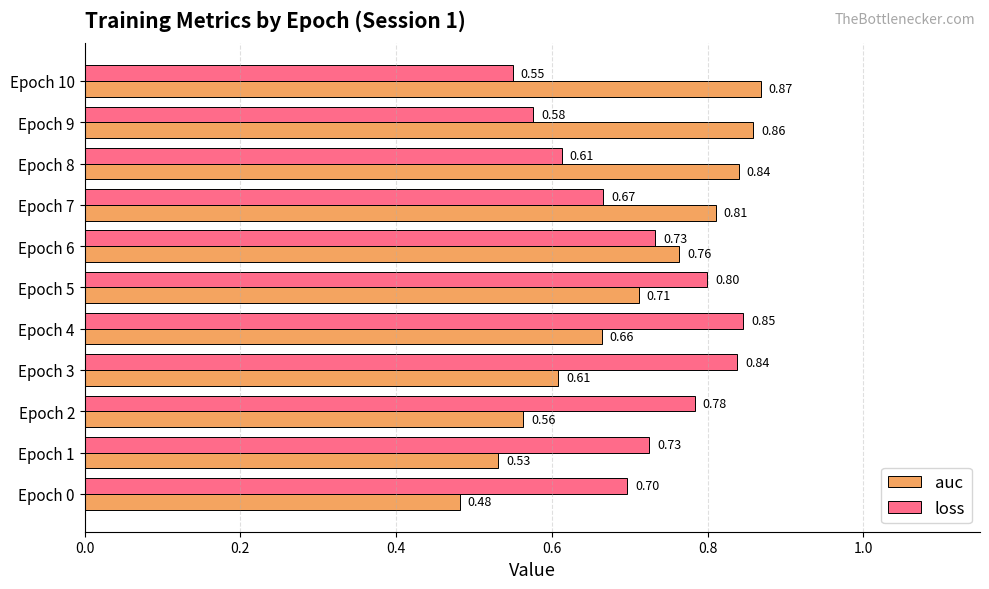

Rank the series by their average value, from highest to lowest.

loss, auc